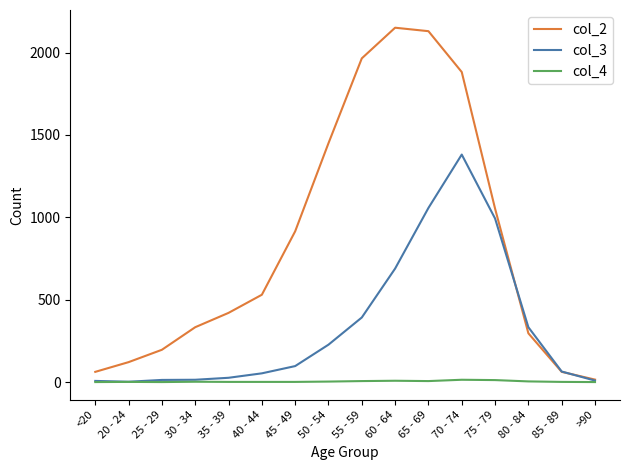

List the series in order of their overall mean, lowest first.

col_4, col_3, col_2